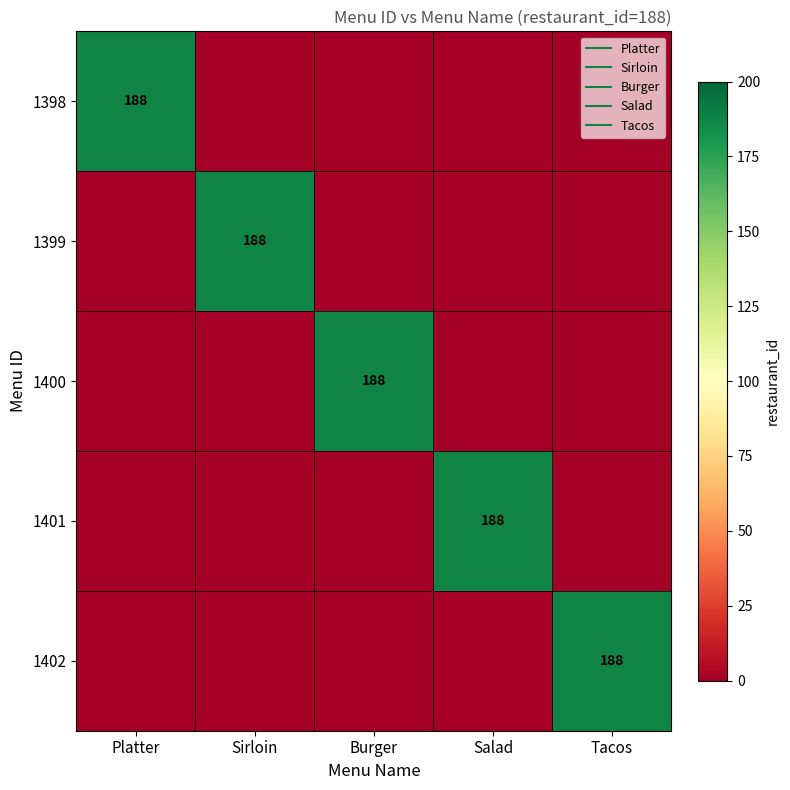

True or false: 1399 has a value of -84 at Burger.

False